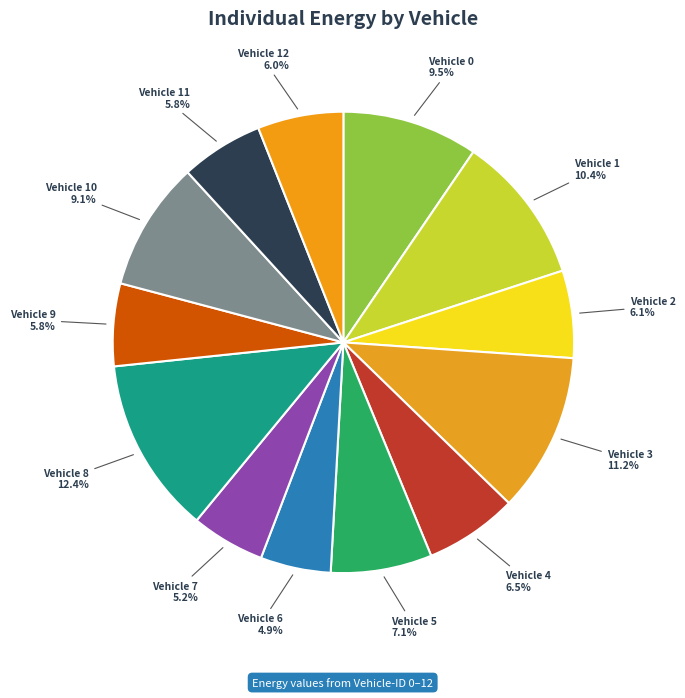

What is the ratio of the value at Vehicle 2 to the value at Vehicle 11?

1.1